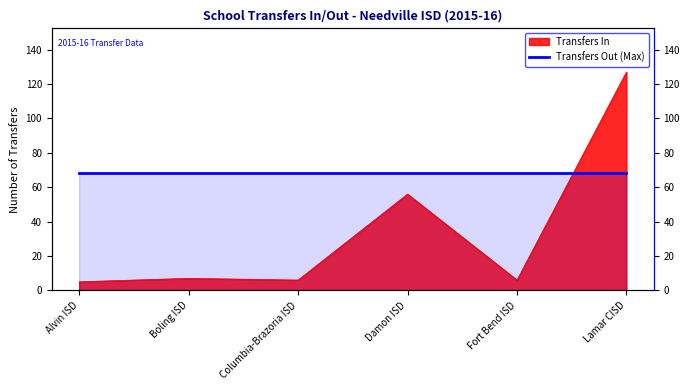

At which category does the data reach its first local peak?

Boling ISD